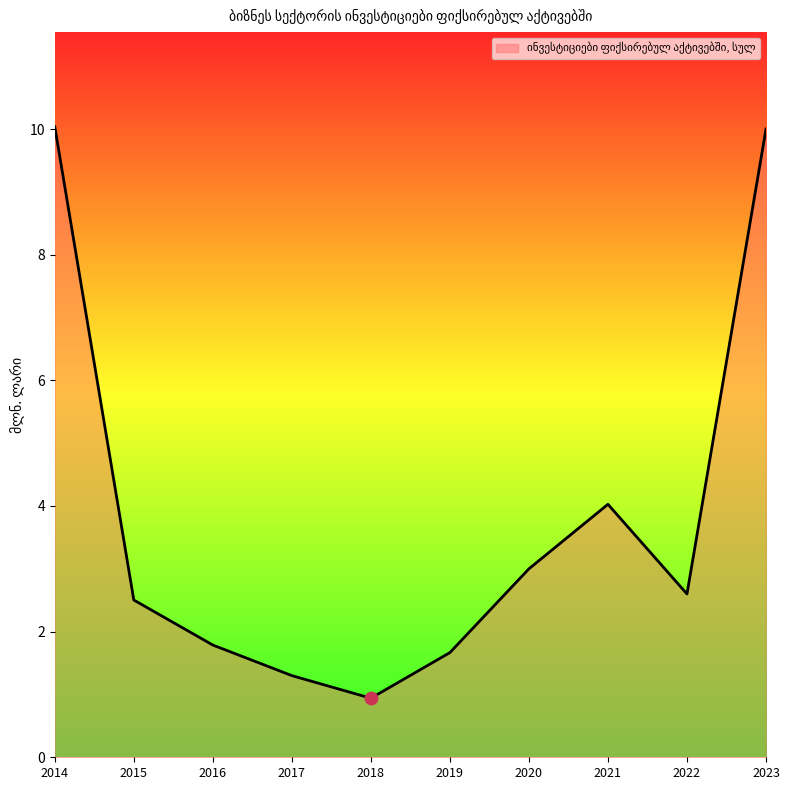

Which has a higher value, 2022 or 2014?

2014